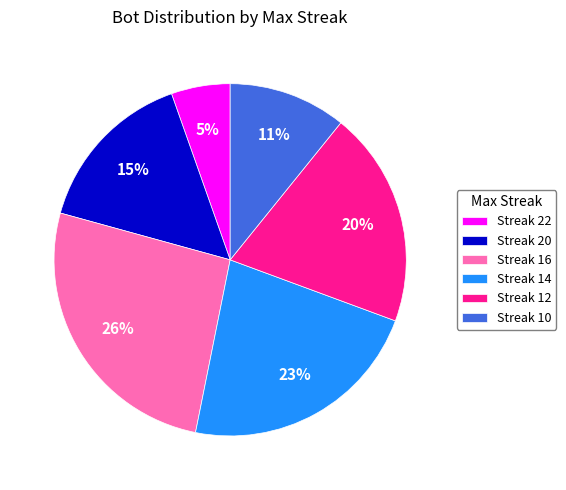

Combined, do Streak 12 and Streak 14 account for over 50%?

No